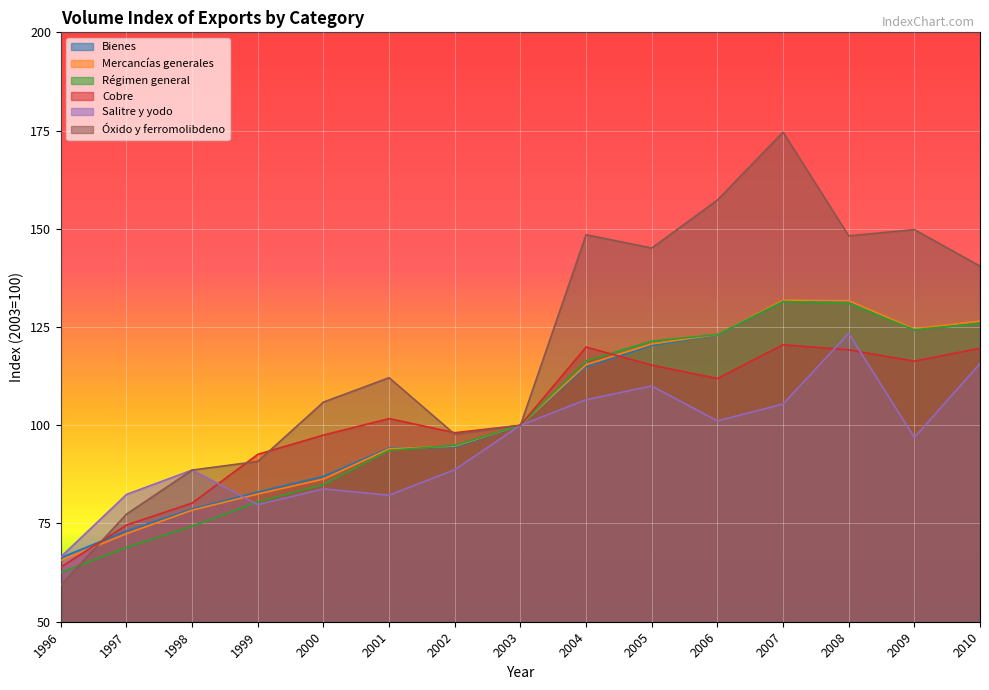

Which series has the largest total across all categories?

Óxido y ferromolibdeno